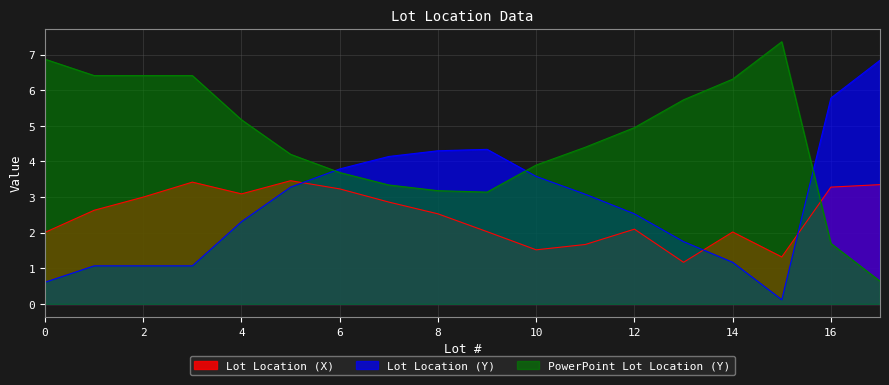

Between 9 and 16, which series saw the biggest shift?

PowerPoint Lot Location (Y)